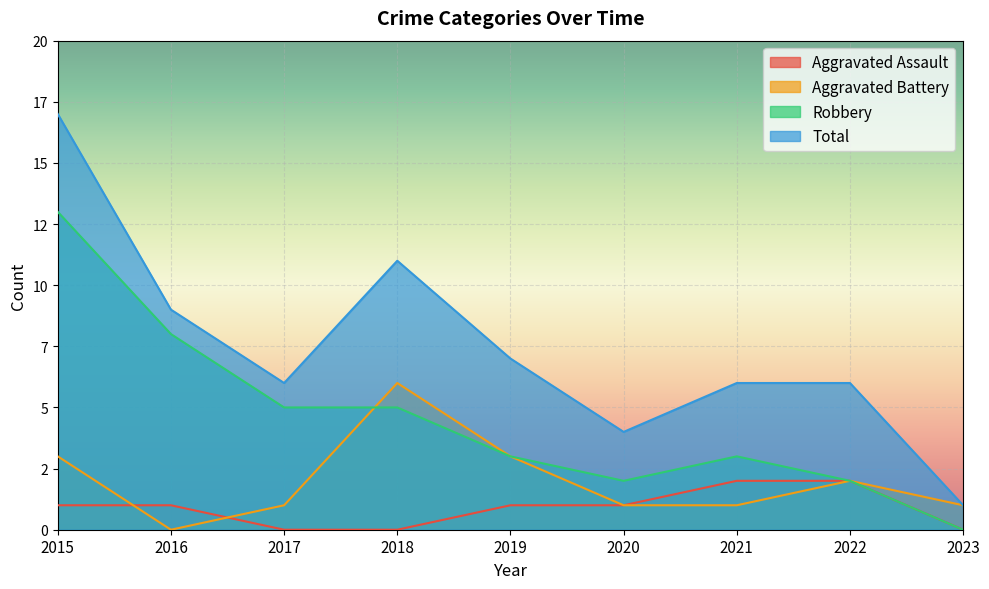

What is the difference between the Aggravated Assault values at 2022 and 2016?

1